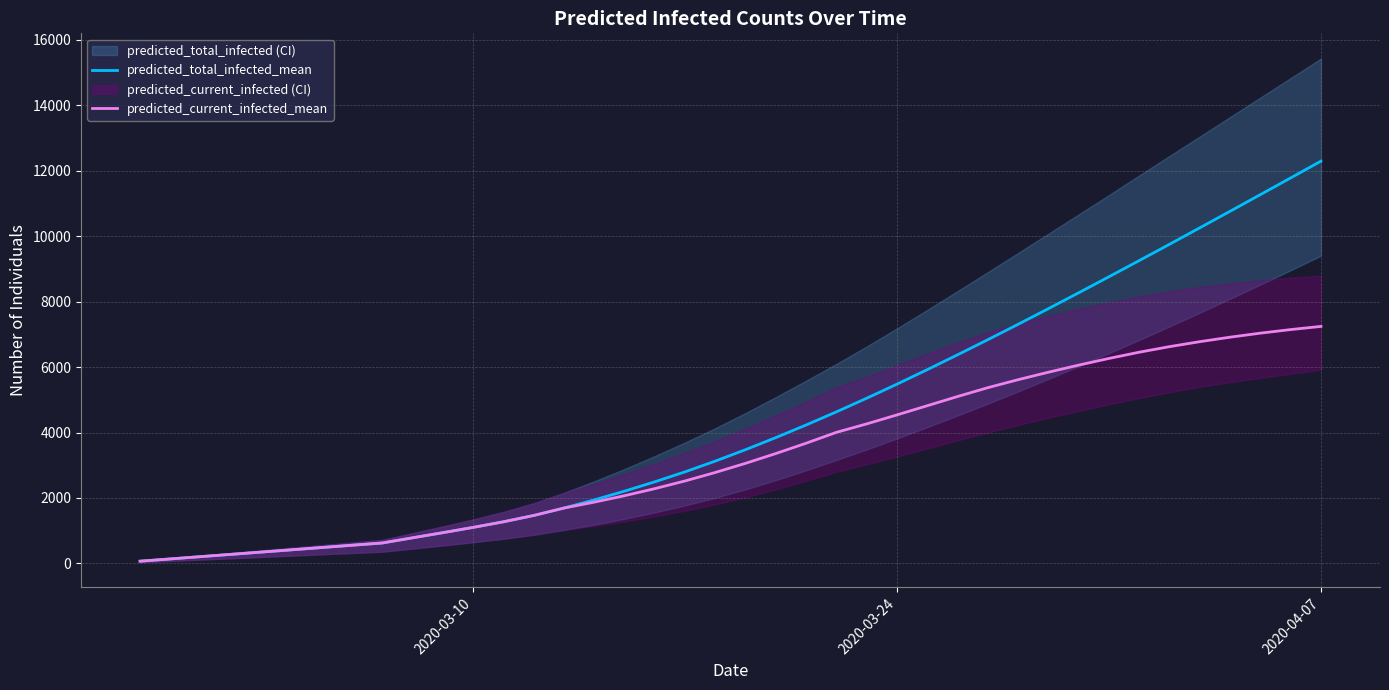

At which label does predicted_total_infected_mean reach its peak?

2020-04-07